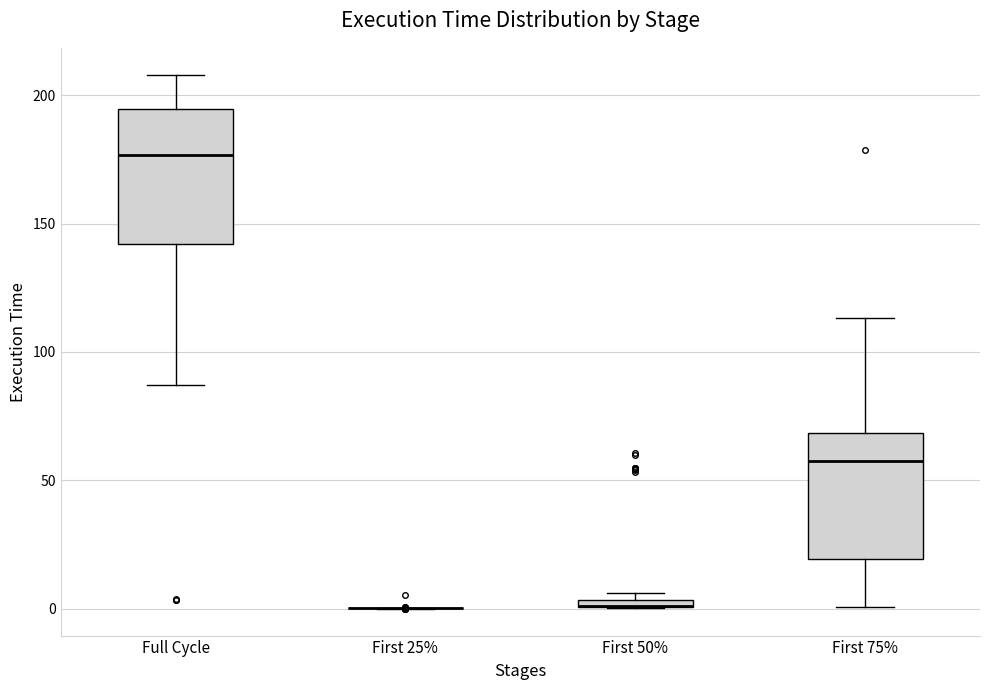

Where does the lower whisker of the box for Full Cycle end on the y-axis? The values are not printed on the chart, so give them approximately, as read against the axis.

85